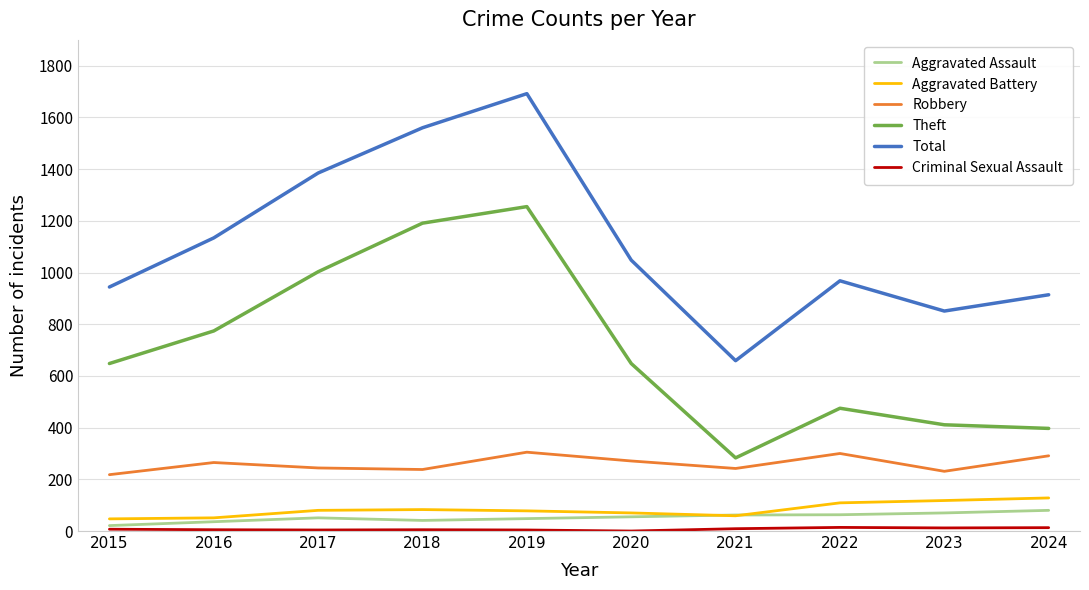

The Total series shows 1692 at 2019. True or false?

True